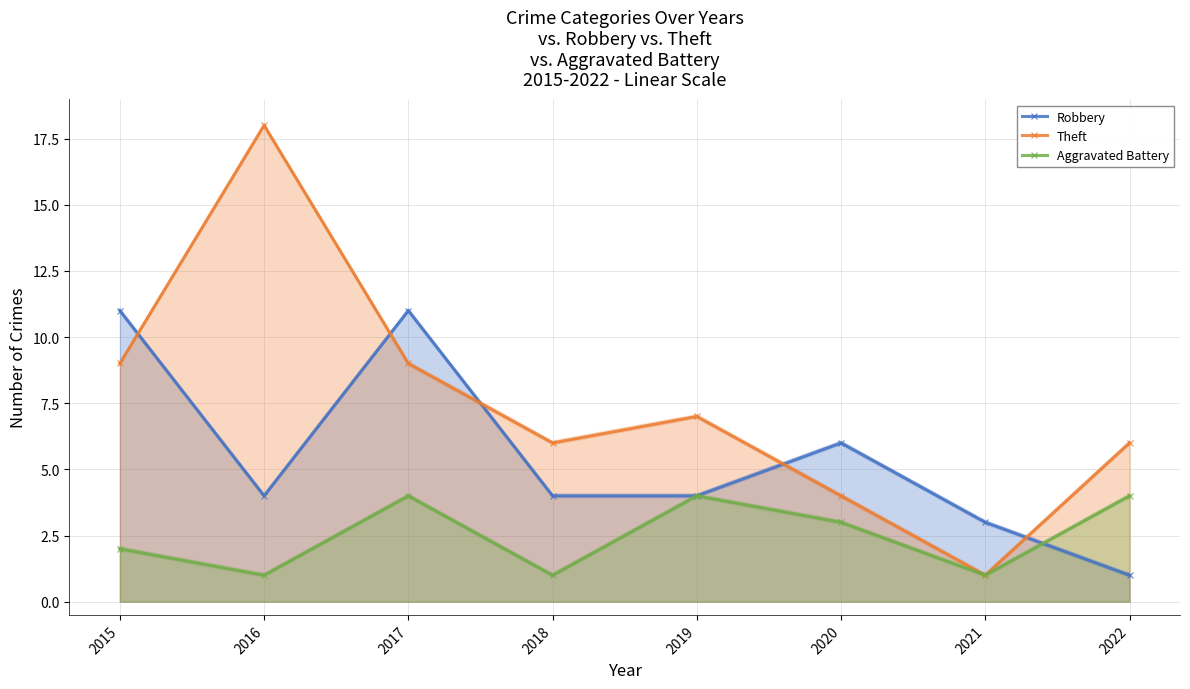

List the labels in order of Theft value, smallest first.

2021, 2020, 2018, 2022, 2019, 2015, 2017, 2016